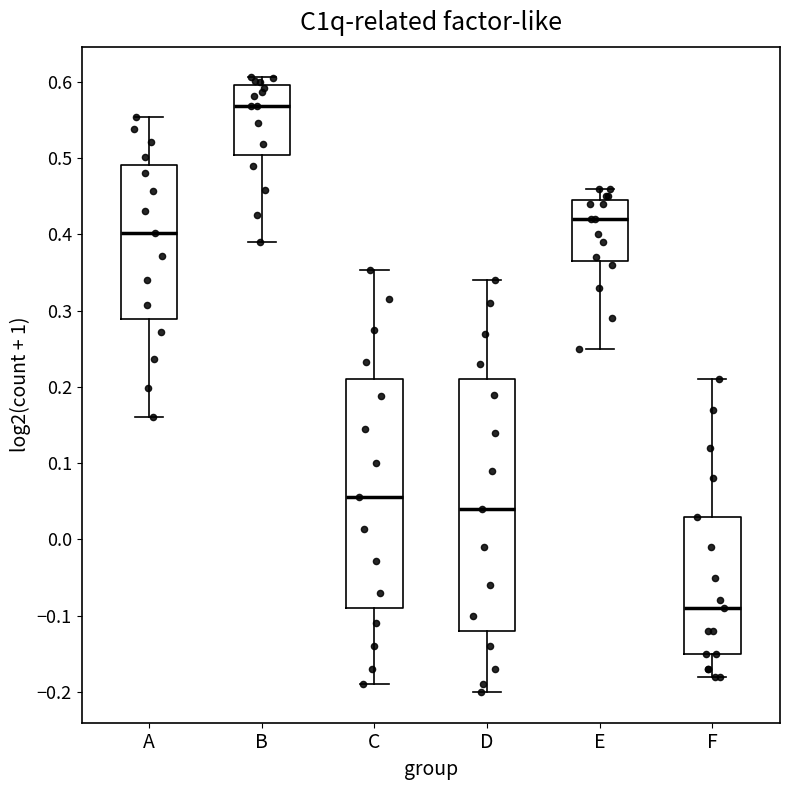

Where does the median line of the box for C sit on the y-axis? The values are not printed on the chart, so give them approximately, as read against the axis.

0.06